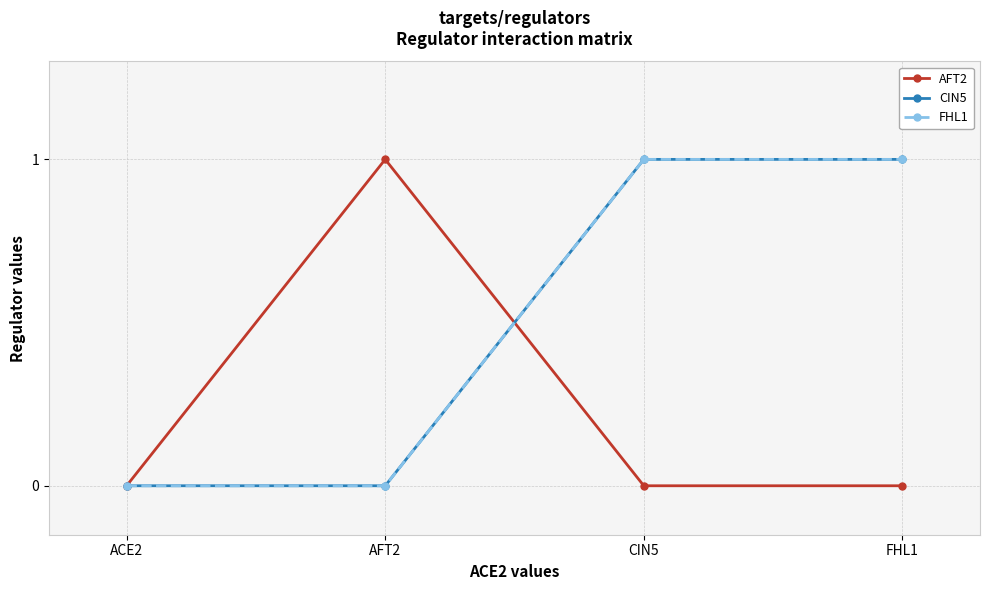

Does the chart have visible grid lines?

Yes